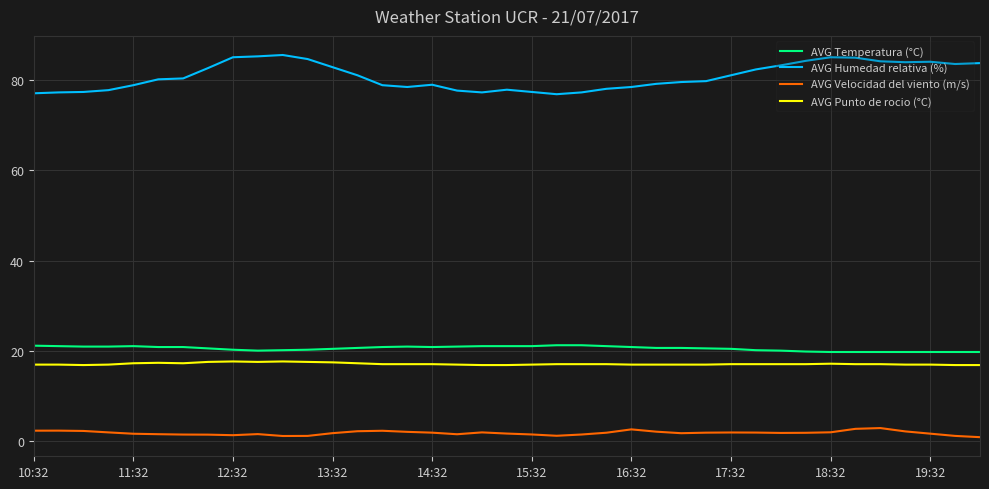

What is the sum of all AVG Temperatura (°C) values?

799.0